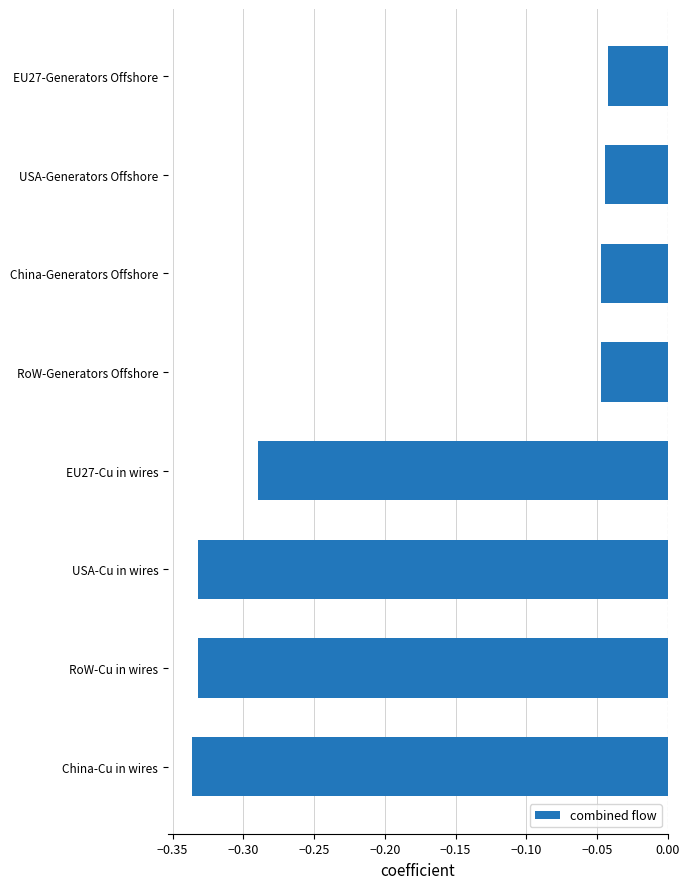

Between RoW-Cu in wires and EU27-Generators Offshore, which is larger?

EU27-Generators Offshore